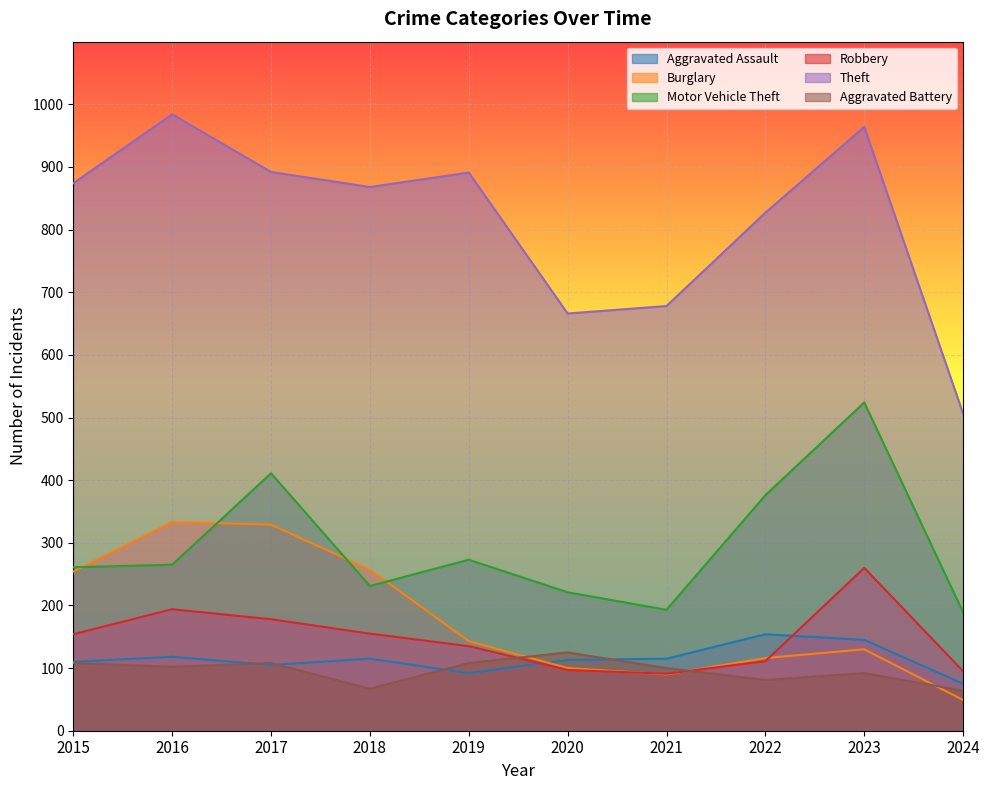

How many series are shown in this chart?

6